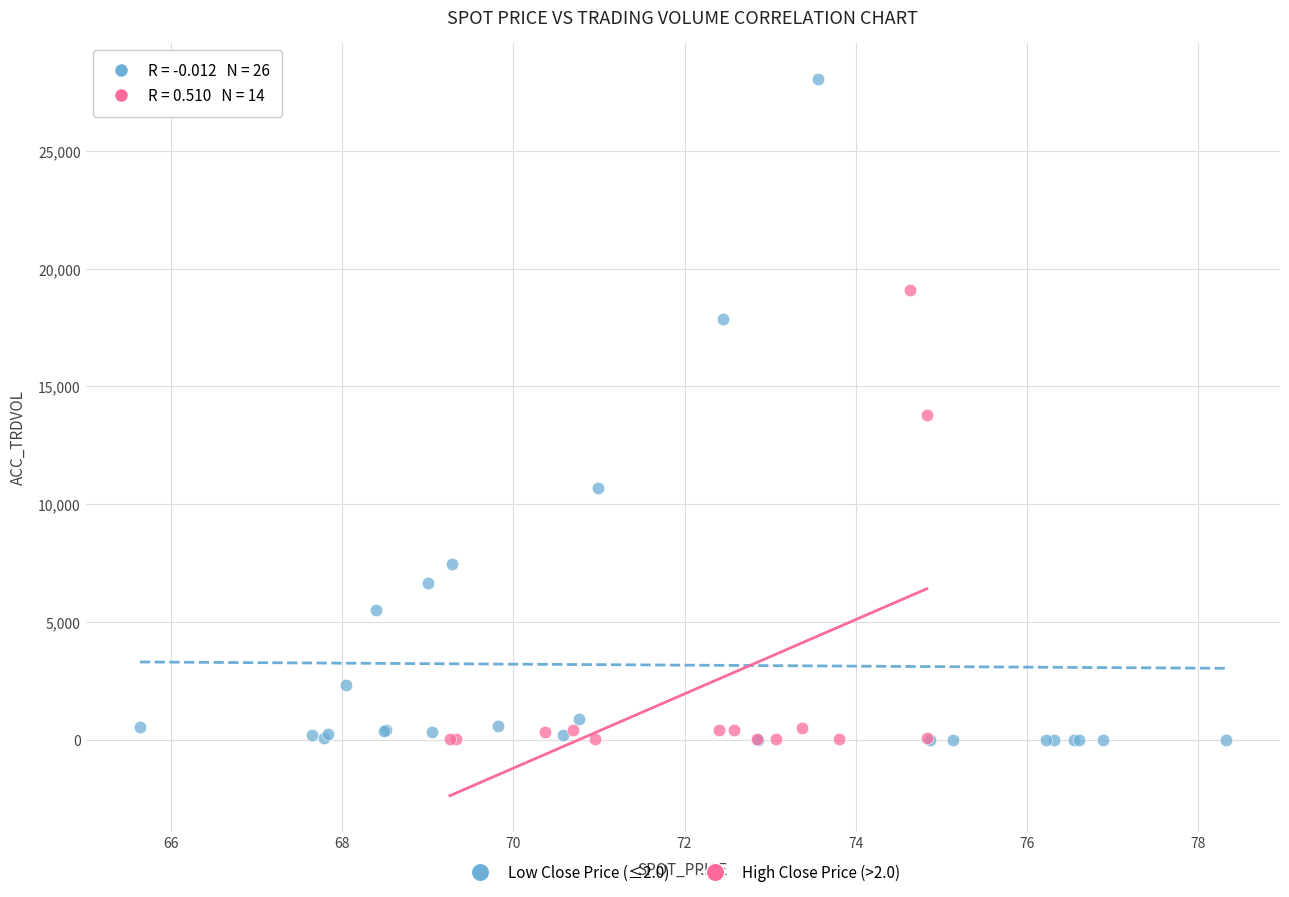

Which series contains the highest Y value?

Low Close Price (≤2.0)